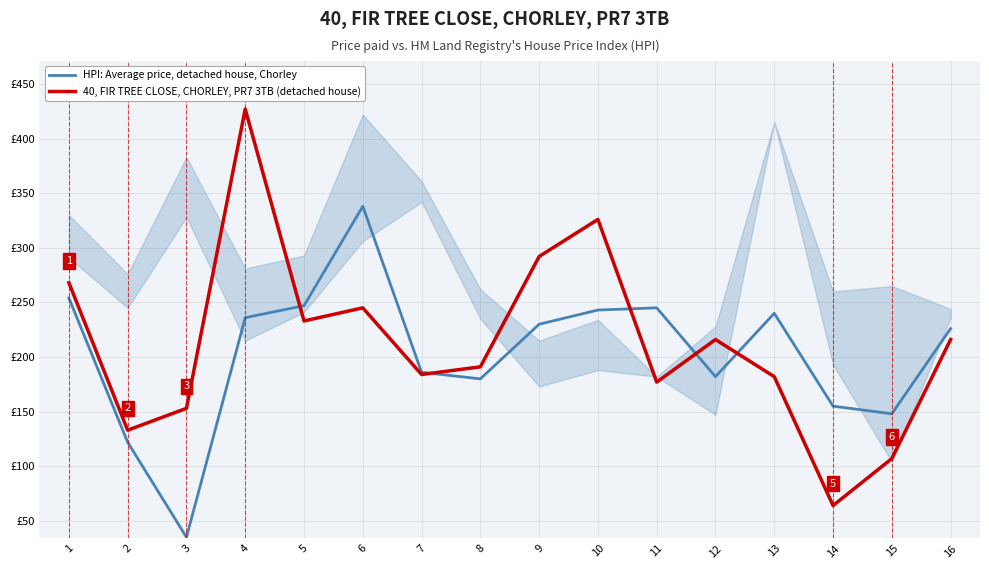

Is this an area chart (filled region under the line)?

Yes